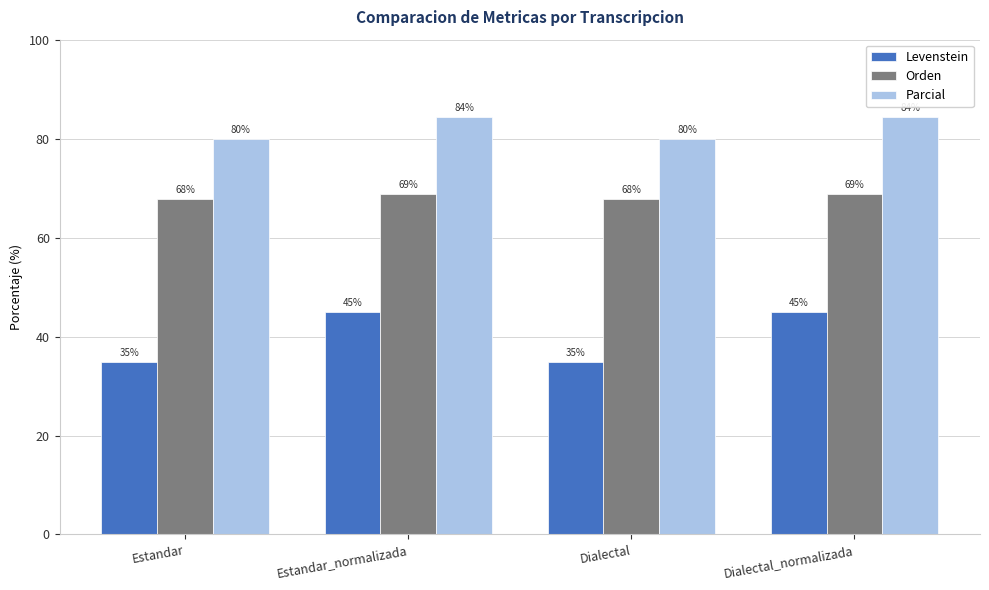

What is the sum of all Levenstein values?

159.7